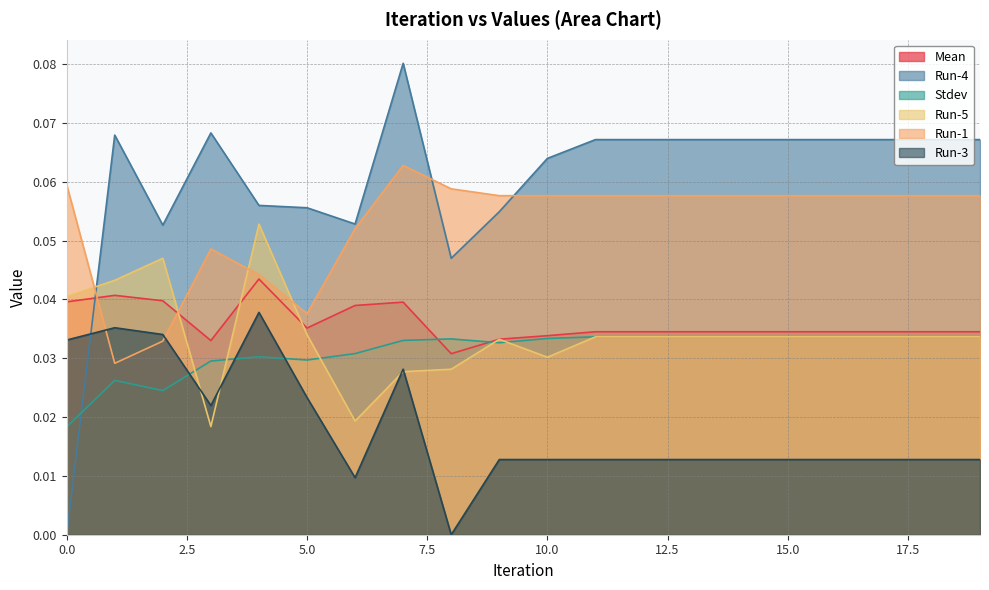

How many times do Stdev and Run-5 cross each other?

5